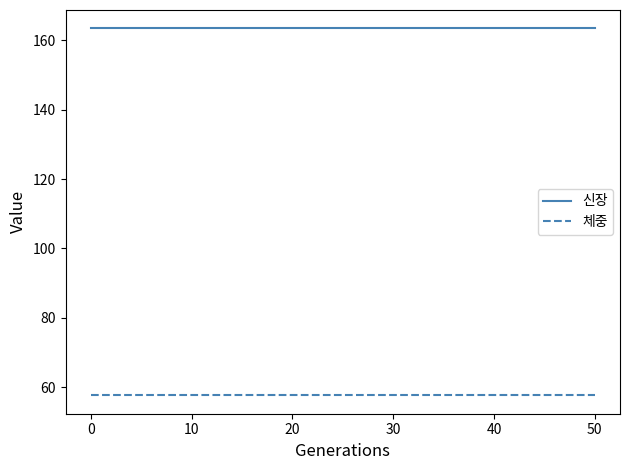

How many lines are shown in the chart?

2